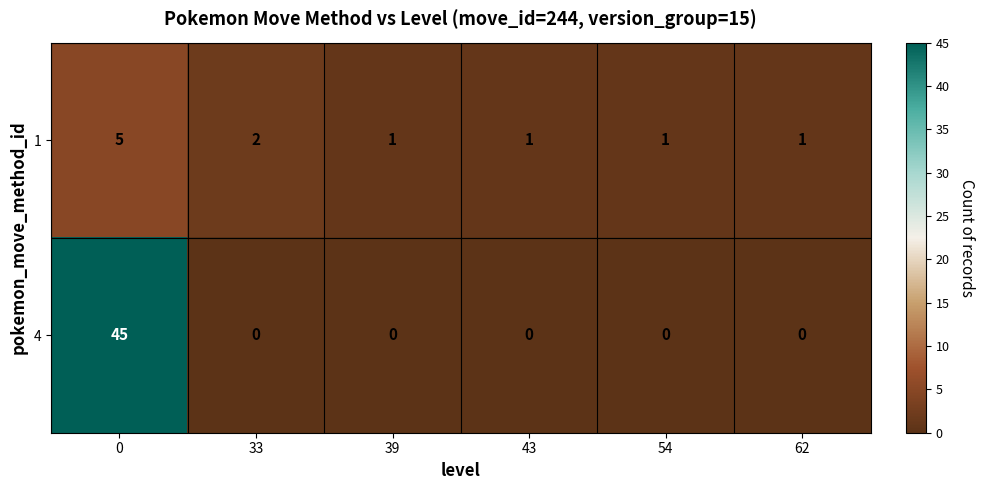

How many series are shown in this chart?

2